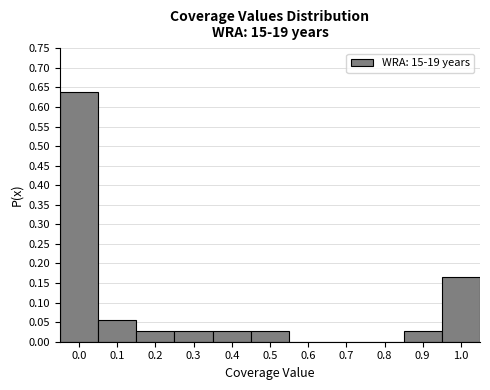

The value at 0.6 is 0.0. True or false?

True